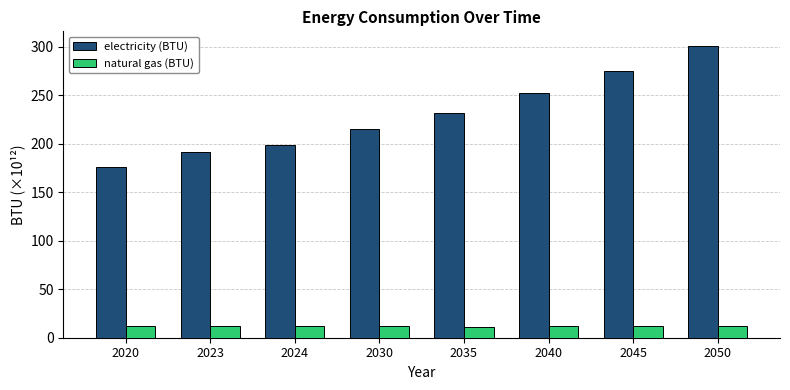

True or false: electricity (BTU) has a value of 275.0 at 2045.

True